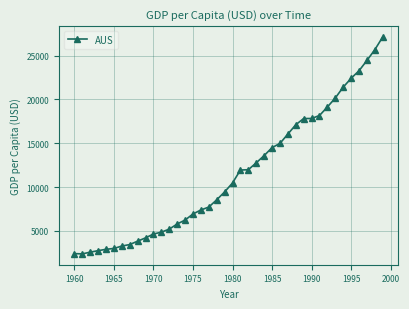

What is the value of the 6th point from the left?

3002.3